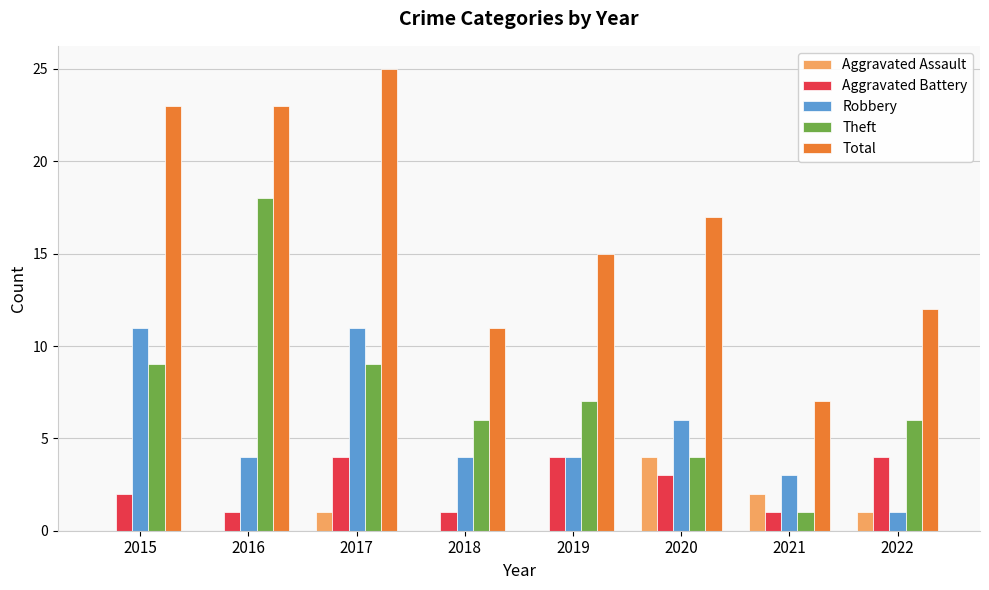

At which category is the sum across all series the highest?

2017